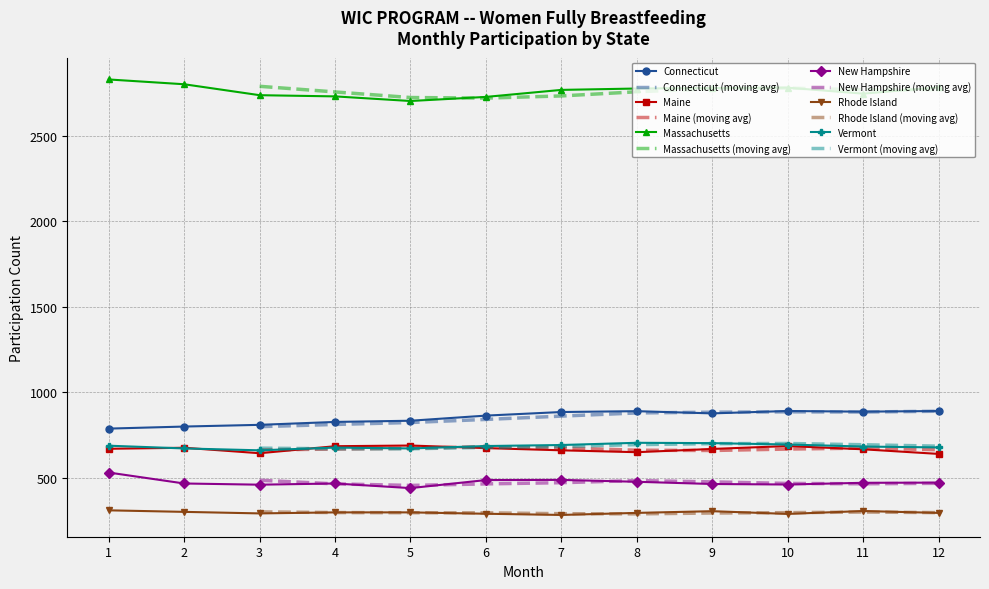

True or false: Massachusetts has a value of 1004 at 4.

False